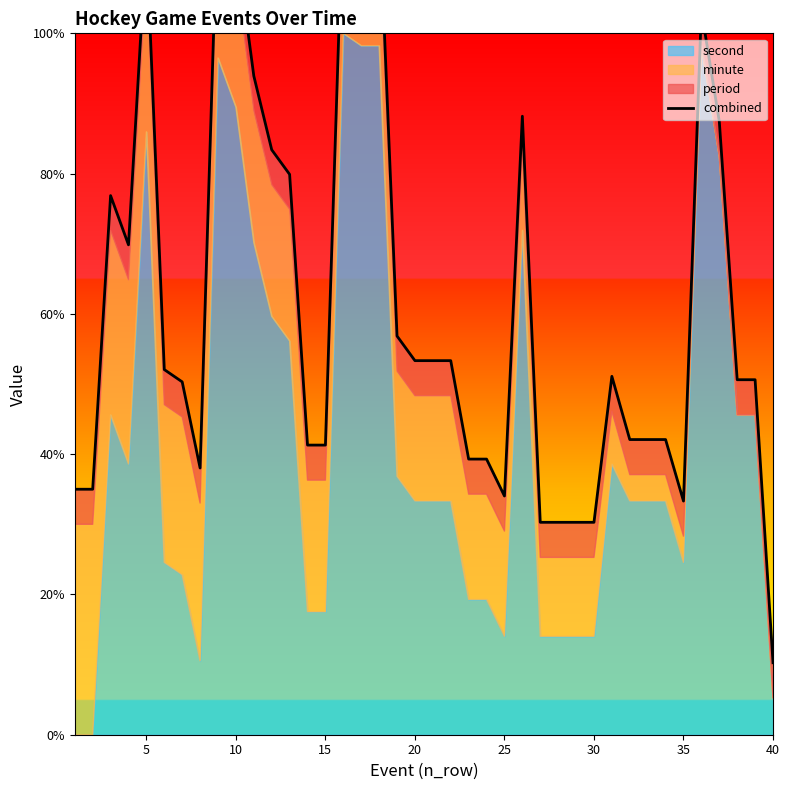

How many values exceed 51?

20